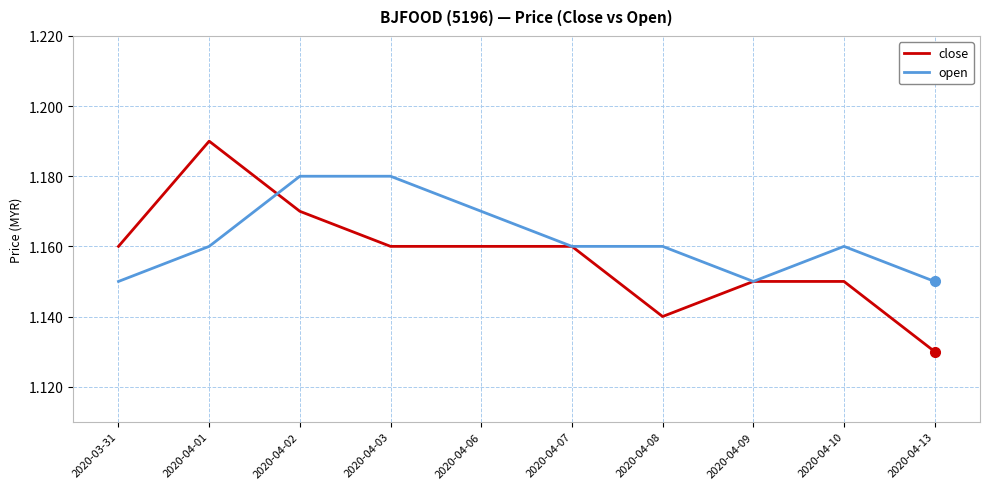

What position from the right is 2020-04-08?

4